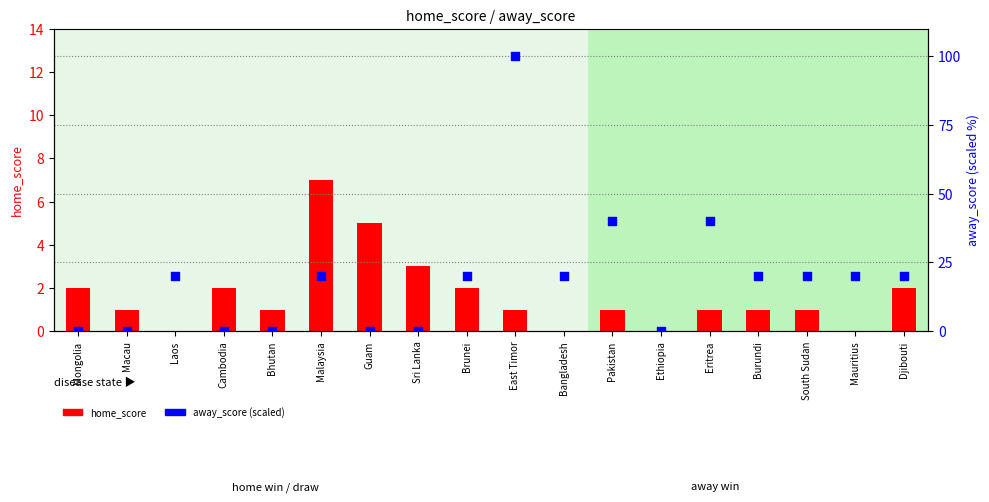

What is the total value across all series at Djibouti?

22